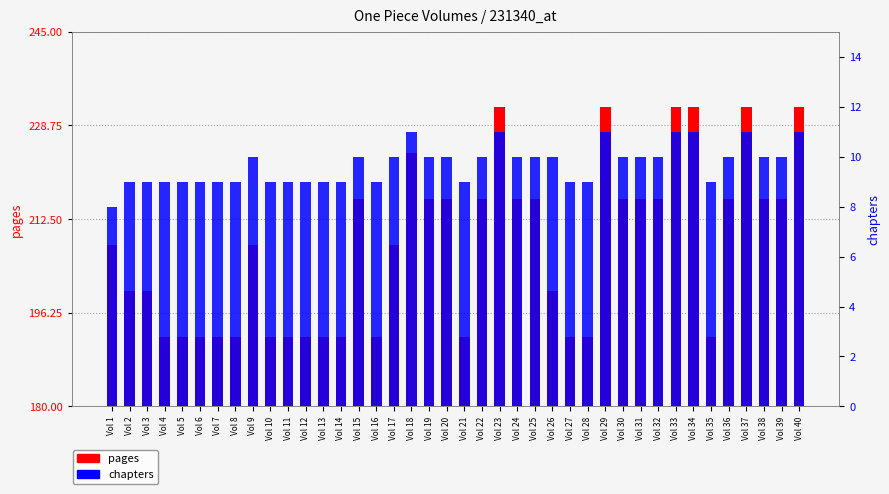

Which has a higher value, Vol 4 or Vol 16?

Vol 4